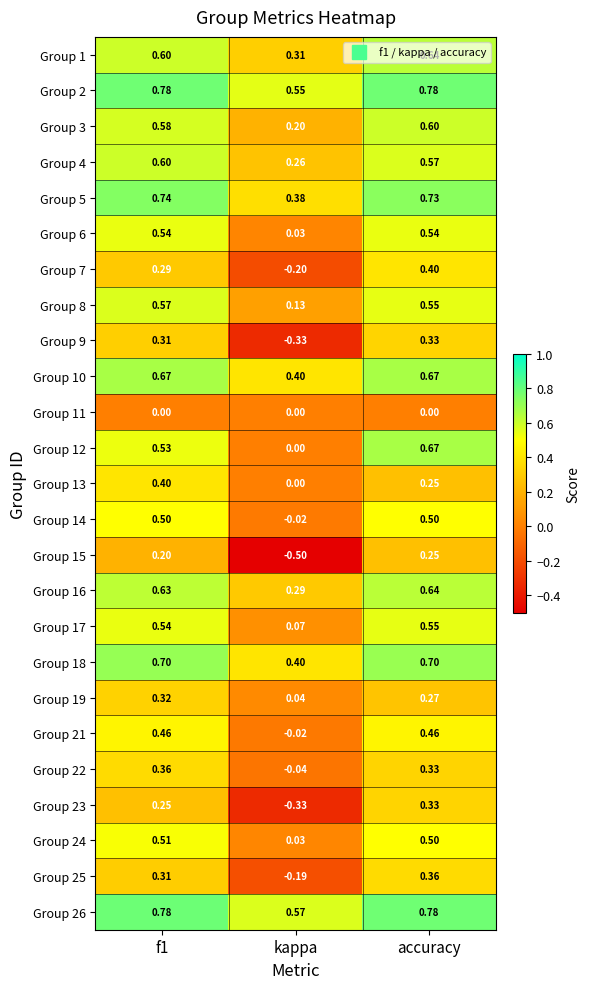

Which series changed the most between f1 and accuracy?

Group 13